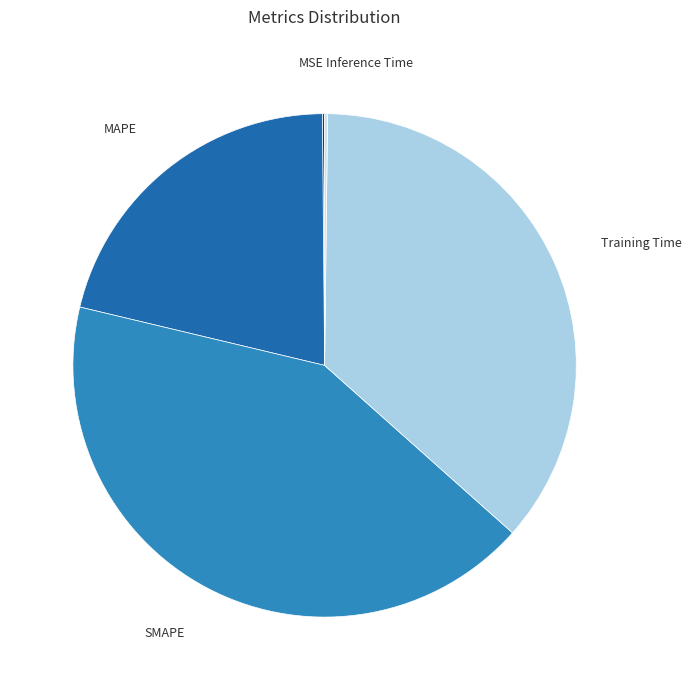

Approximately how many times larger is the value at MAPE compared to Training Time?

0.6